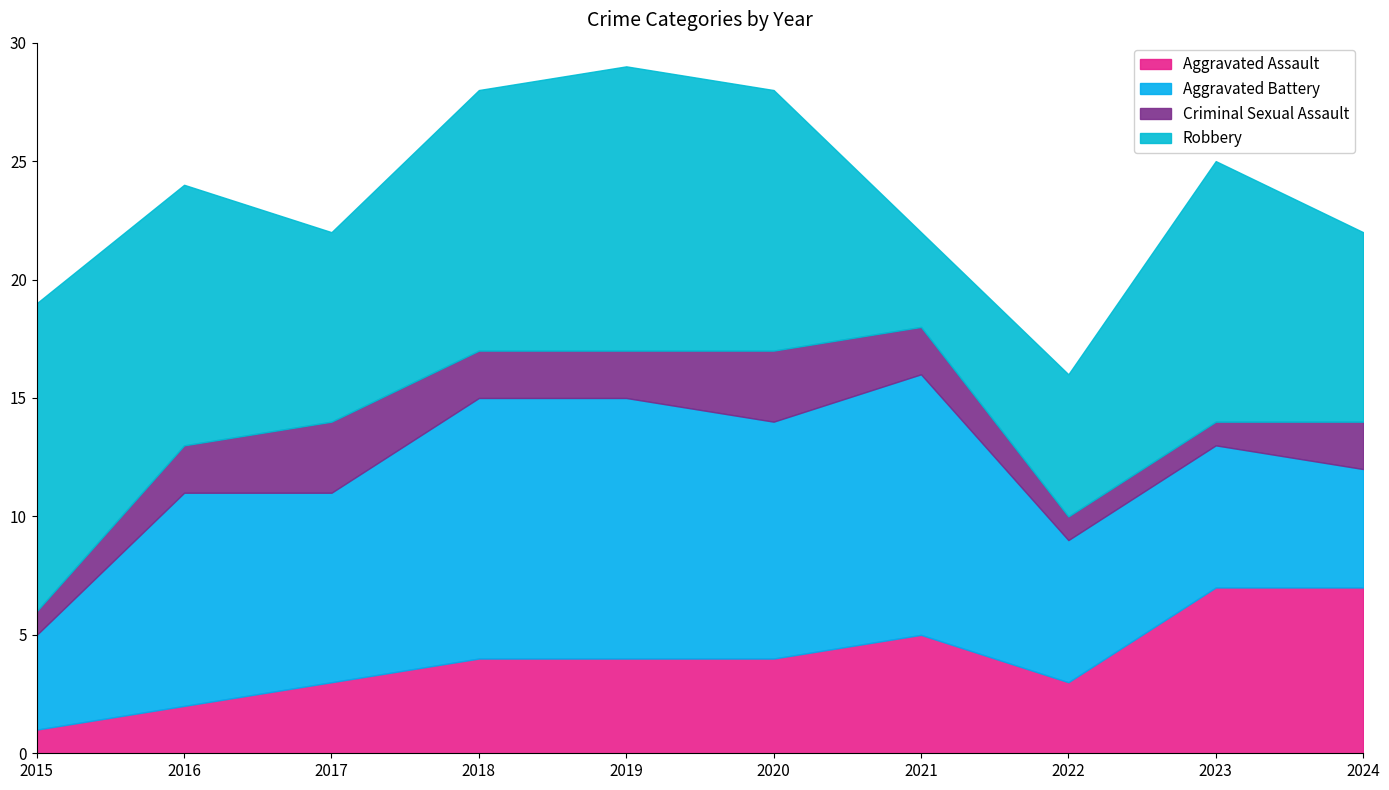

What is the difference between the Robbery values at 2021 and 2015?

9